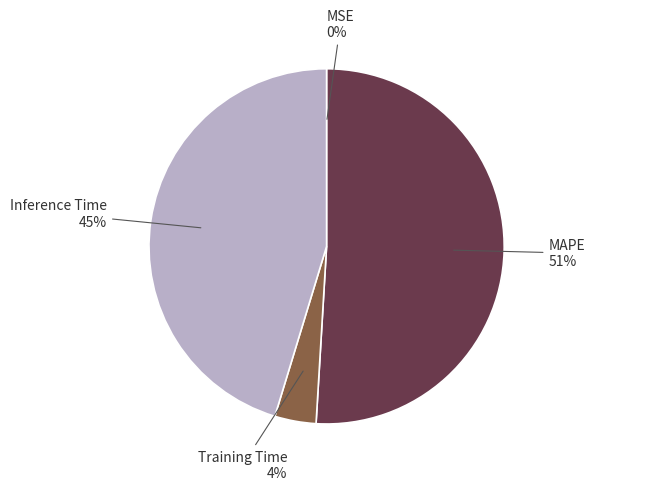

To the nearest percent, what is the average slice percentage?

25%